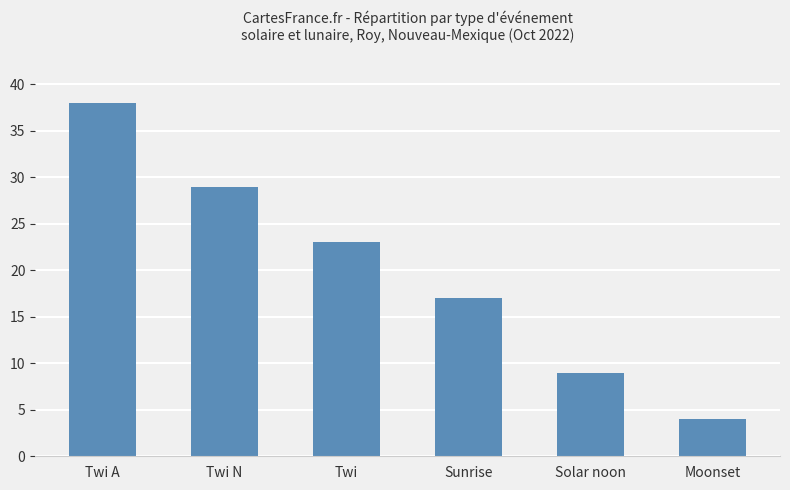

Reading left to right, list all the values displayed in this chart.

38	29	23	17	9	4